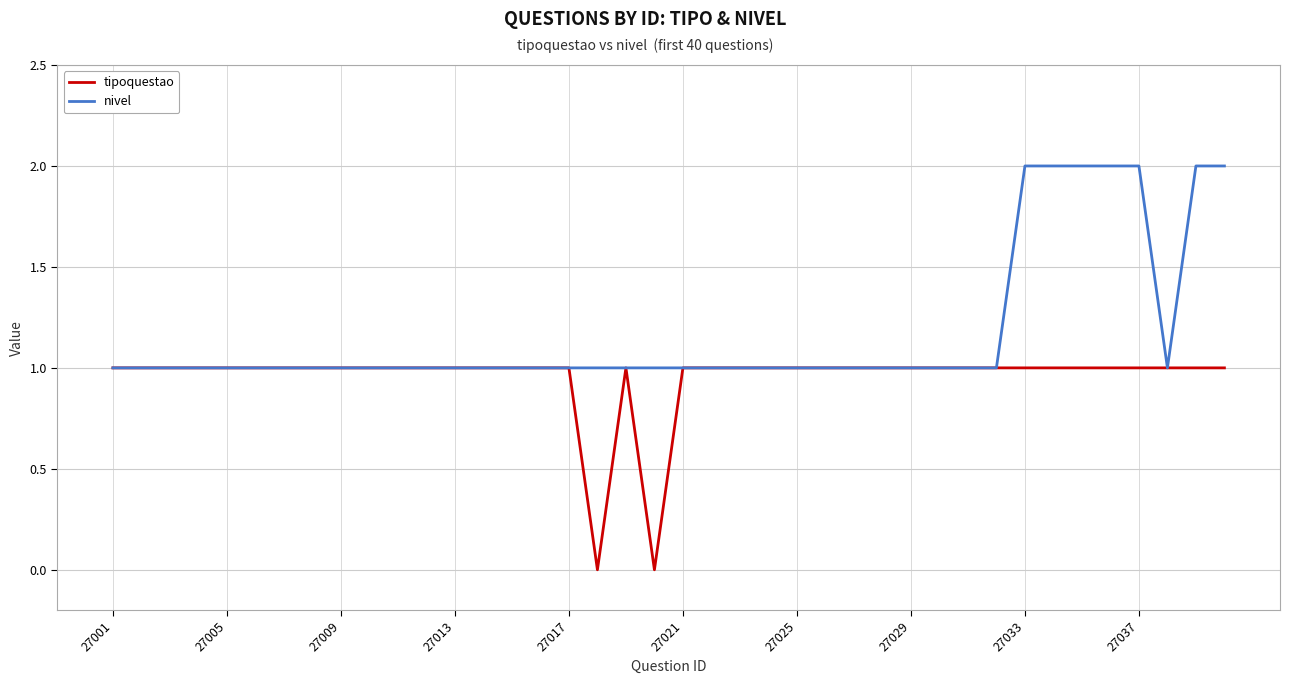

What are all the series names shown in the legend?

tipoquestao, nivel